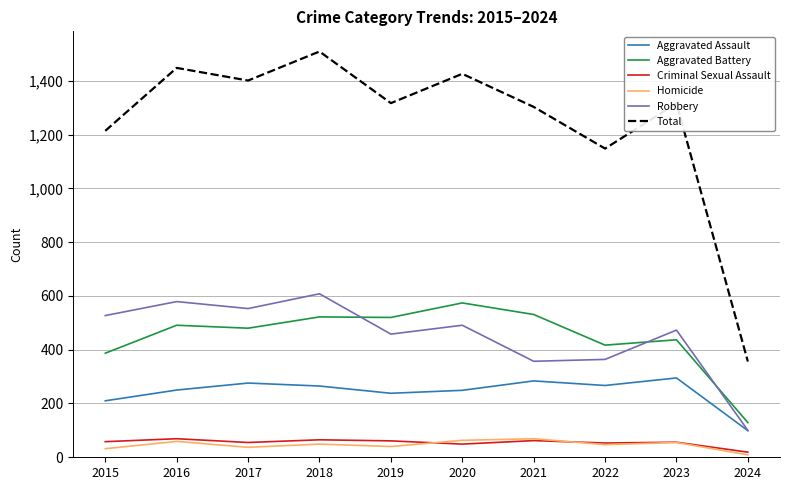

True or false: Aggravated Battery and Total intersect in this chart.

False